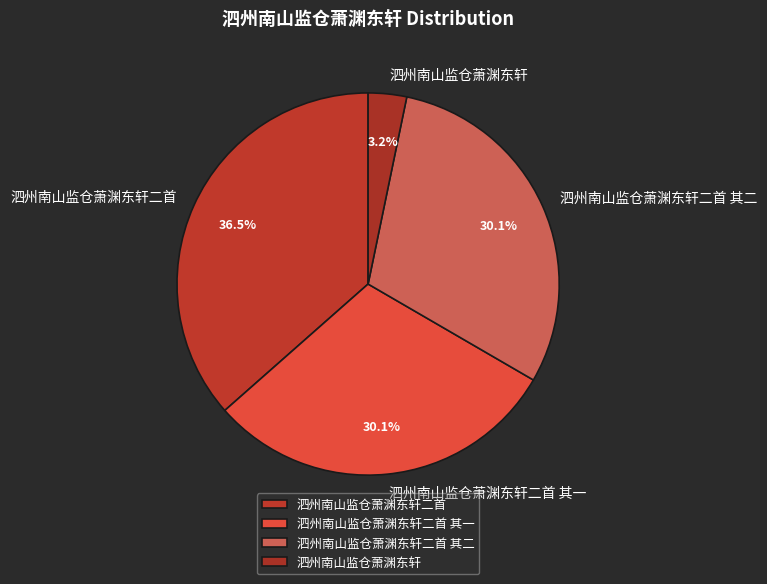

Between 泗州南山监仓萧渊东轩二首 其二 and 泗州南山监仓萧渊东轩, which is larger?

泗州南山监仓萧渊东轩二首 其二